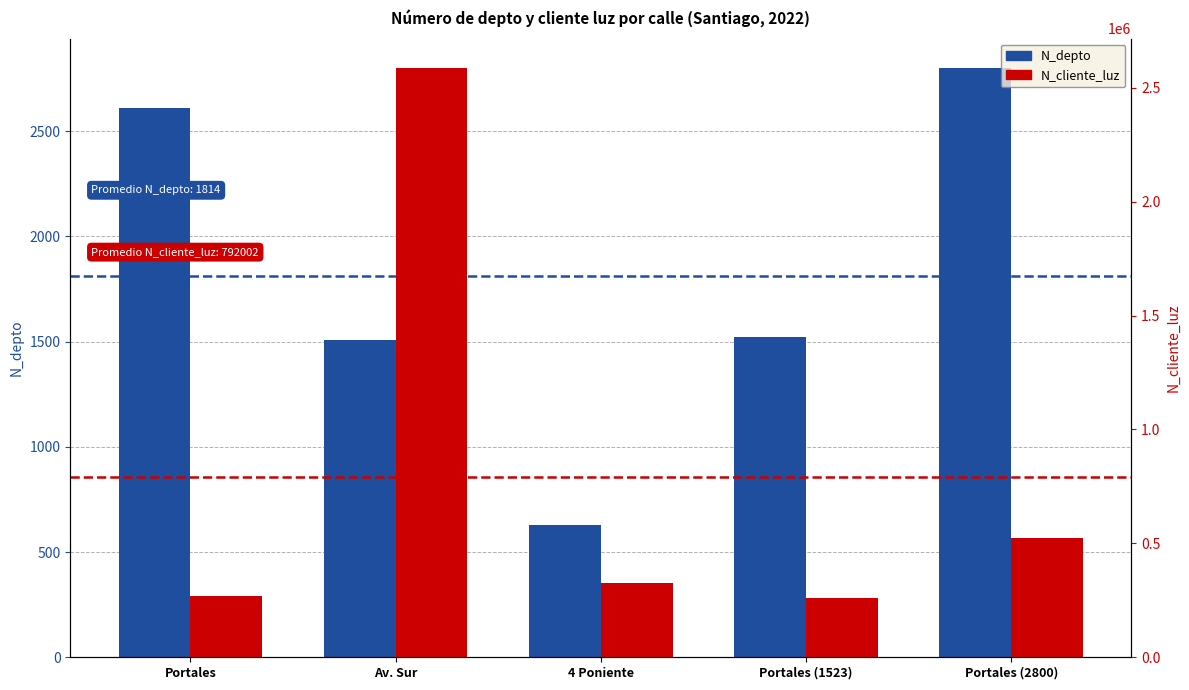

How many groups of bars are there?

5